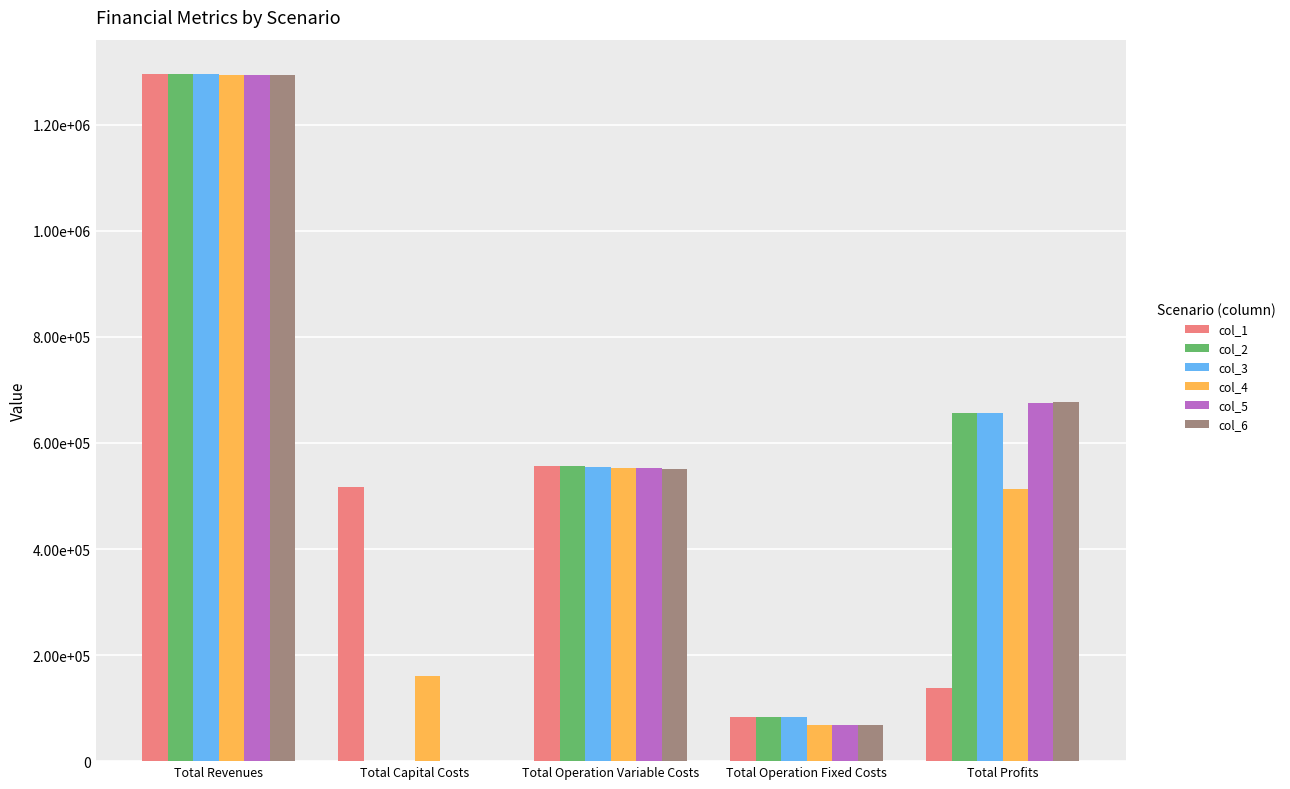

What is the average value of the col_3 series?

518251.1